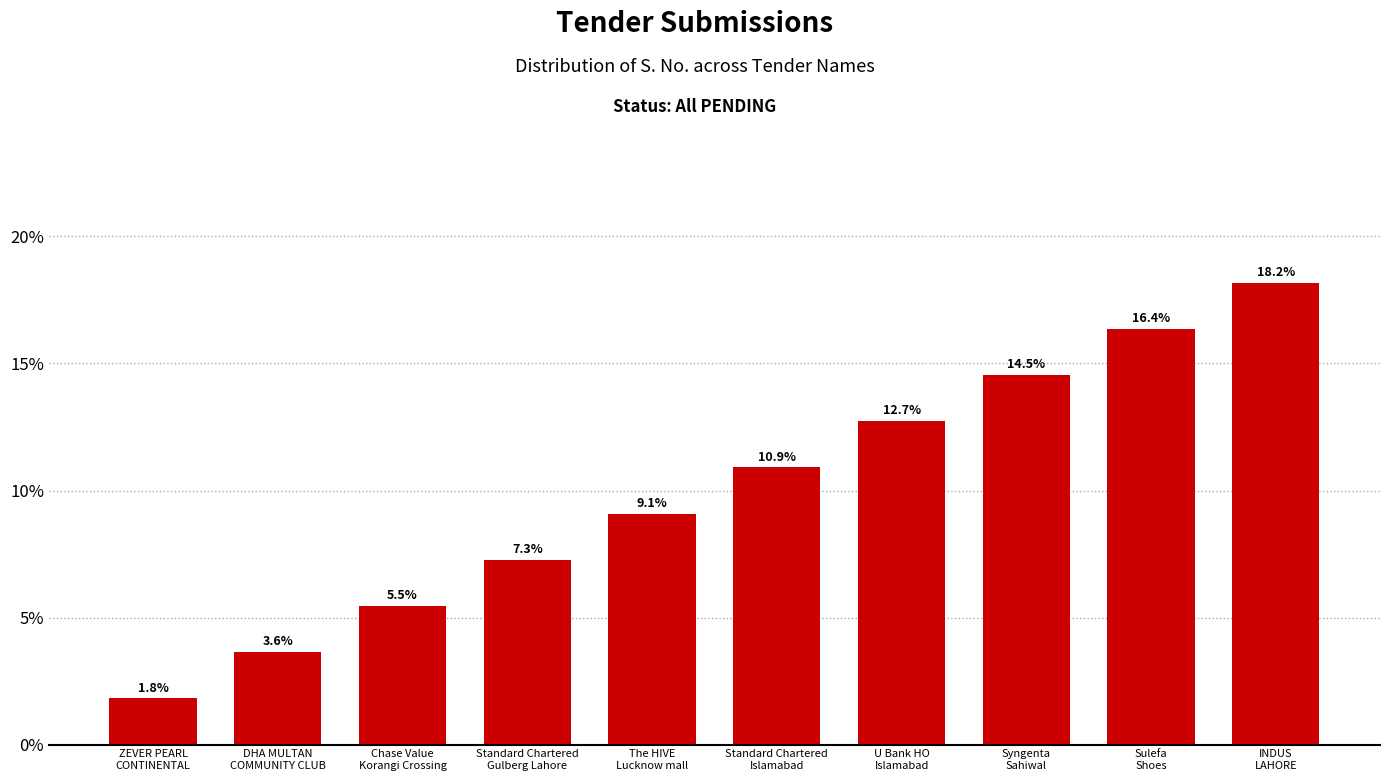

Are the bars horizontal?

No